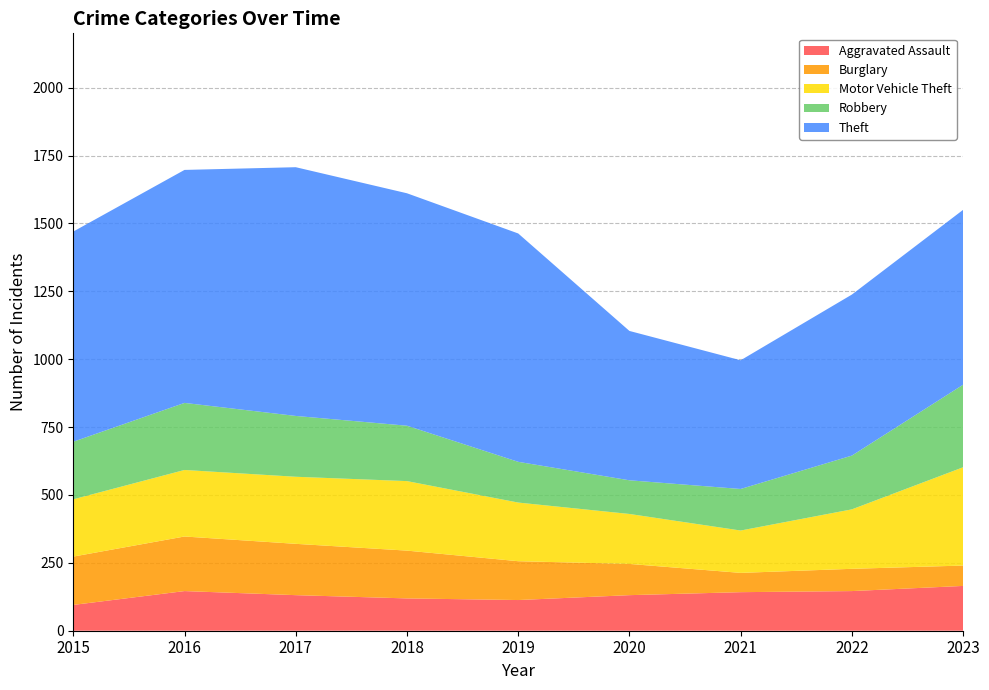

Reading left to right, transcribe all the data shown in this chart.

Aggravated Assault: 2015=95	2016=146	2017=131	2018=119	2019=113	2020=131	2021=142	2022=146	2023=165
Burglary: 2015=178	2016=201	2017=189	2018=176	2019=143	2020=115	2021=71	2022=82	2023=75
Motor Vehicle Theft: 2015=211	2016=245	2017=247	2018=256	2019=216	2020=184	2021=156	2022=219	2023=362
Robbery: 2015=212	2016=247	2017=224	2018=204	2019=150	2020=124	2021=153	2022=198	2023=304
Theft: 2015=774	2016=858	2017=916	2018=856	2019=841	2020=550	2021=474	2022=593	2023=644